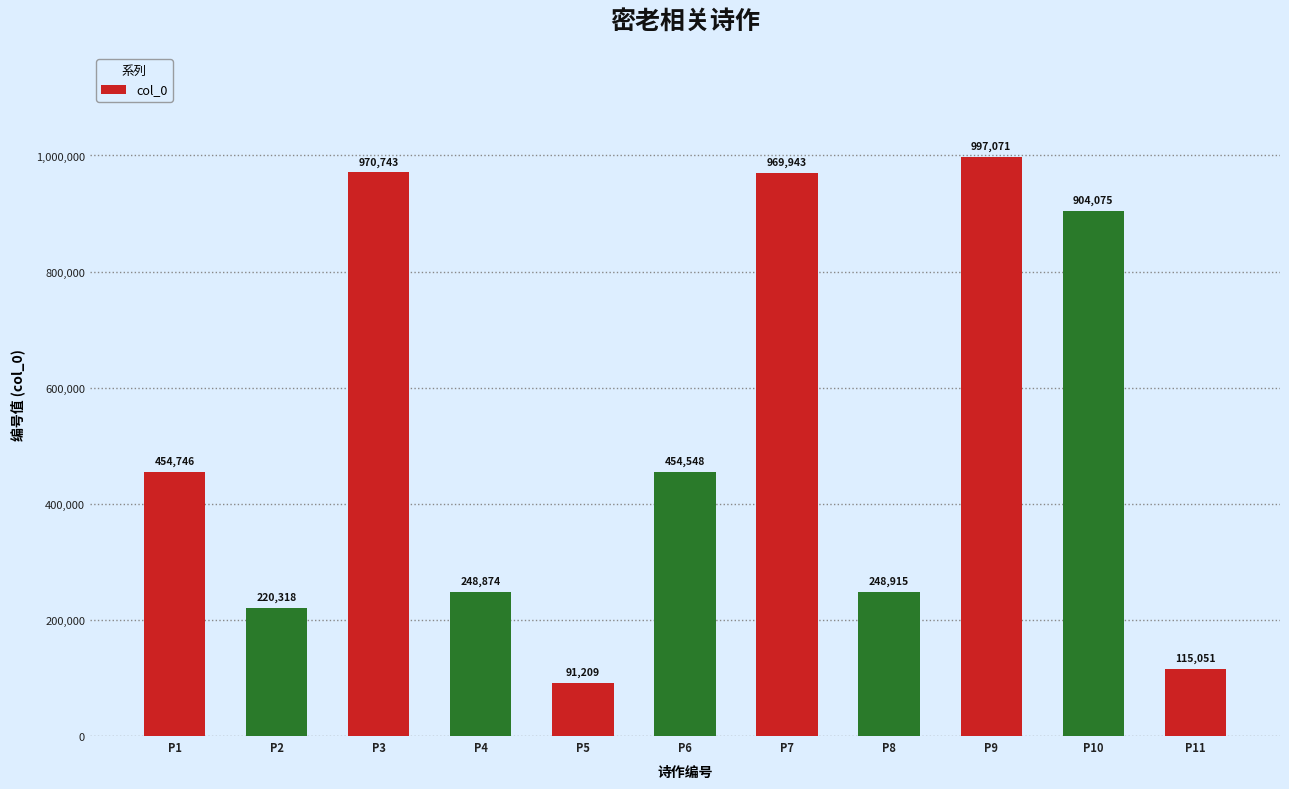

The chart shows a value of 1494532 at P9. True or false?

False